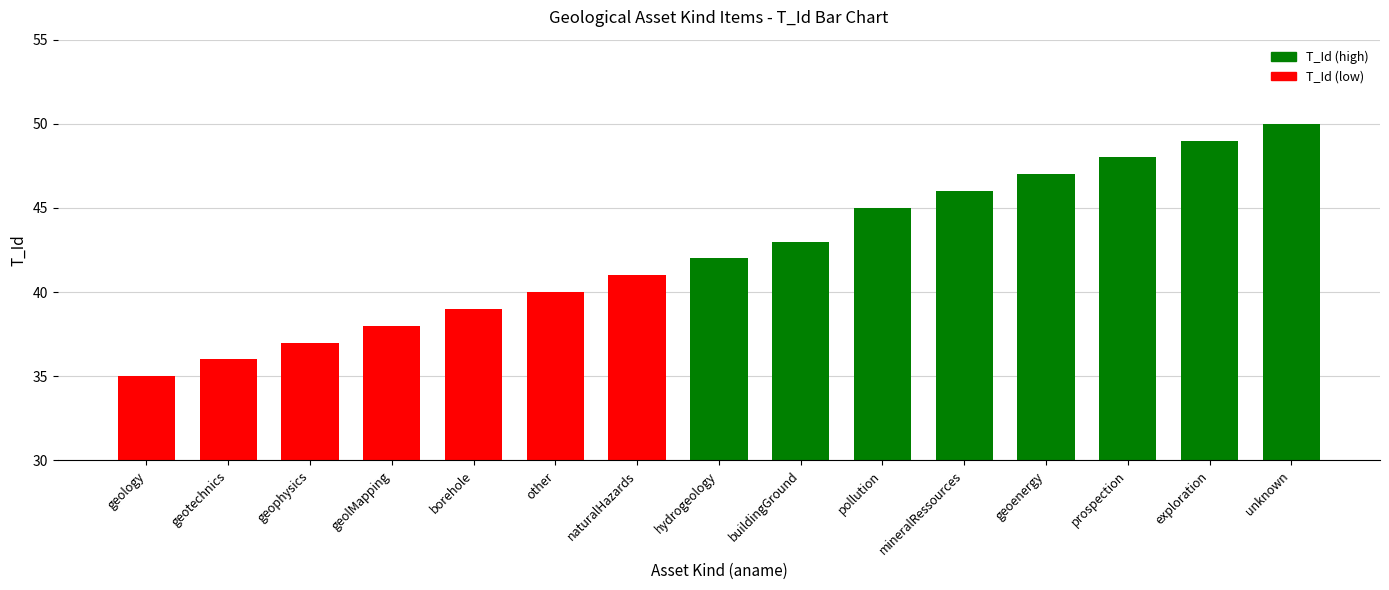

Reading left to right, transcribe all the data shown in this chart.

geology=35	geotechnics=36	geophysics=37	geolMapping=38	borehole=39	other=40	naturalHazards=41	hydrogeology=42	buildingGround=43	pollution=45	mineralRessources=46	geoenergy=47	prospection=48	exploration=49	unknown=50